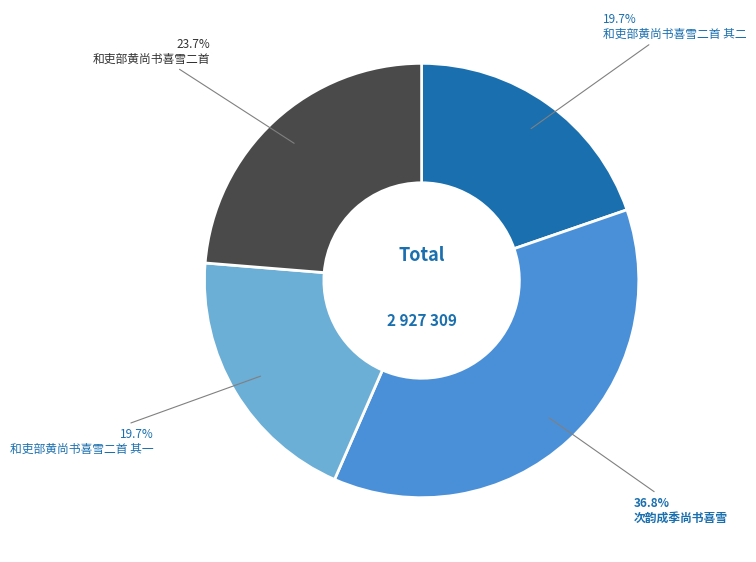

Is there a majority slice in this chart?

No